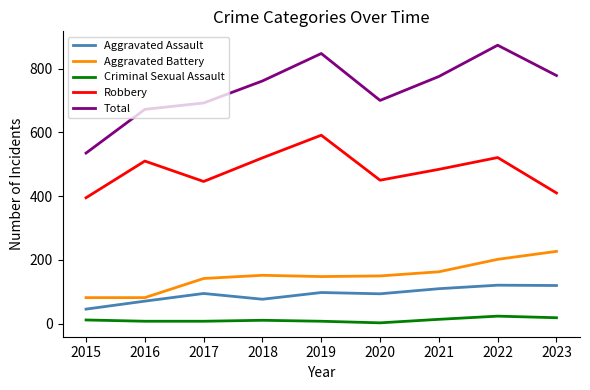

What is the difference between the Criminal Sexual Assault values at 2015 and 2019?

4